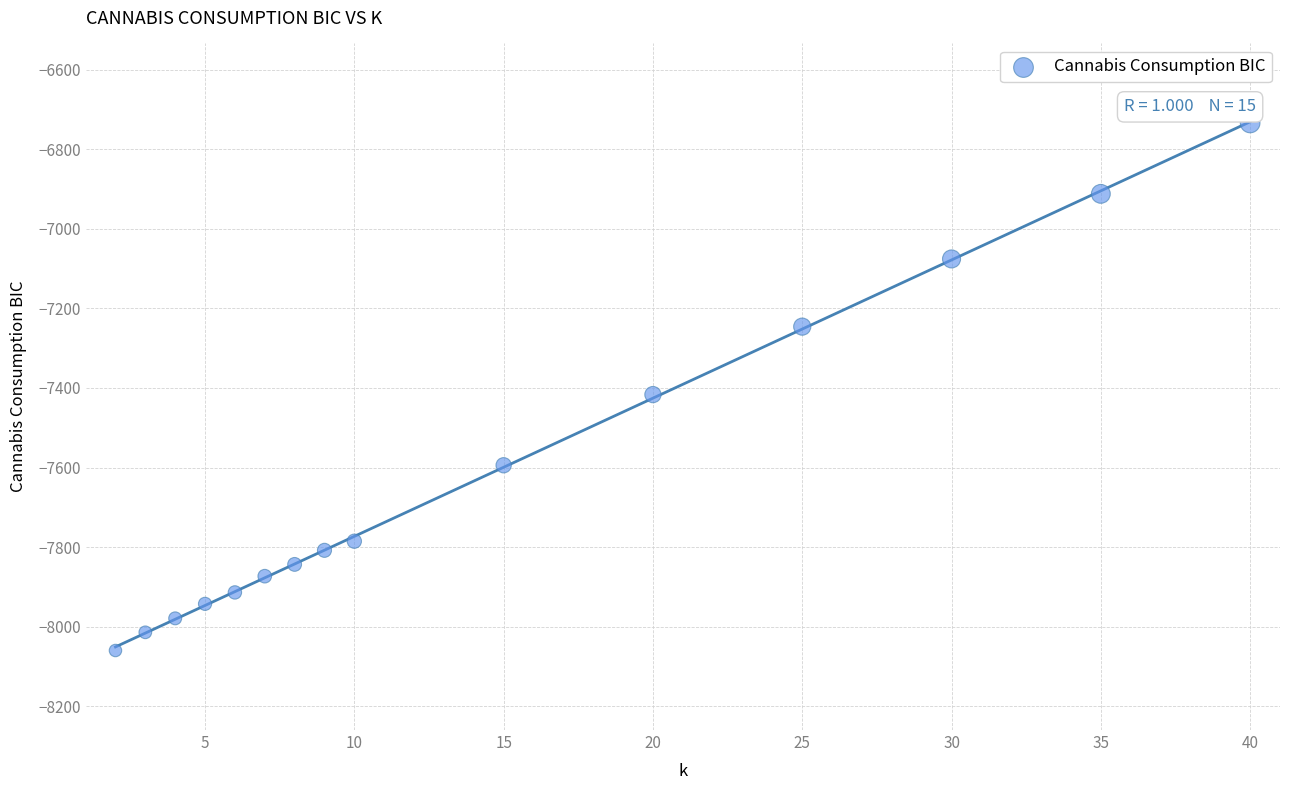

What is the range of Y values (max minus min)?

1326.9